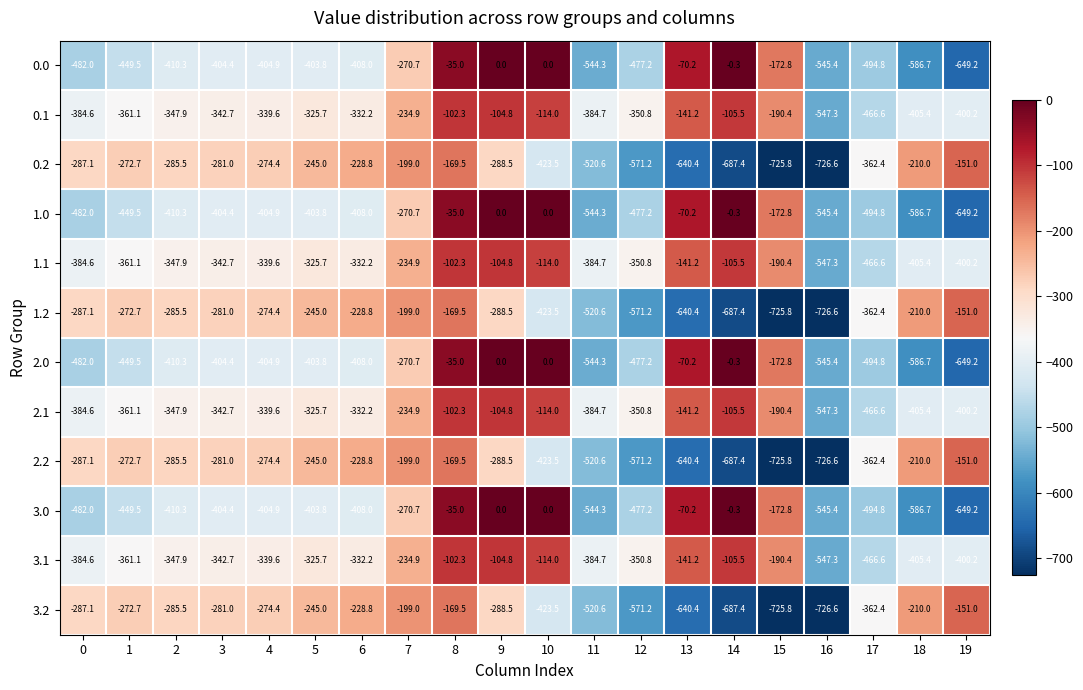

What is the difference between the 3.2 values at 0 and 16?

439.5